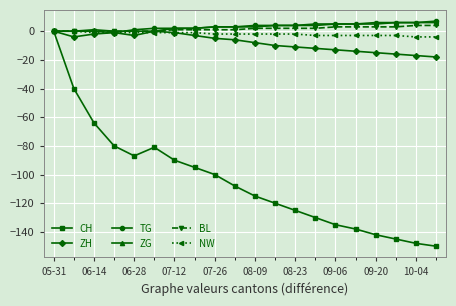

What is the lowest value of the CH series?

-150